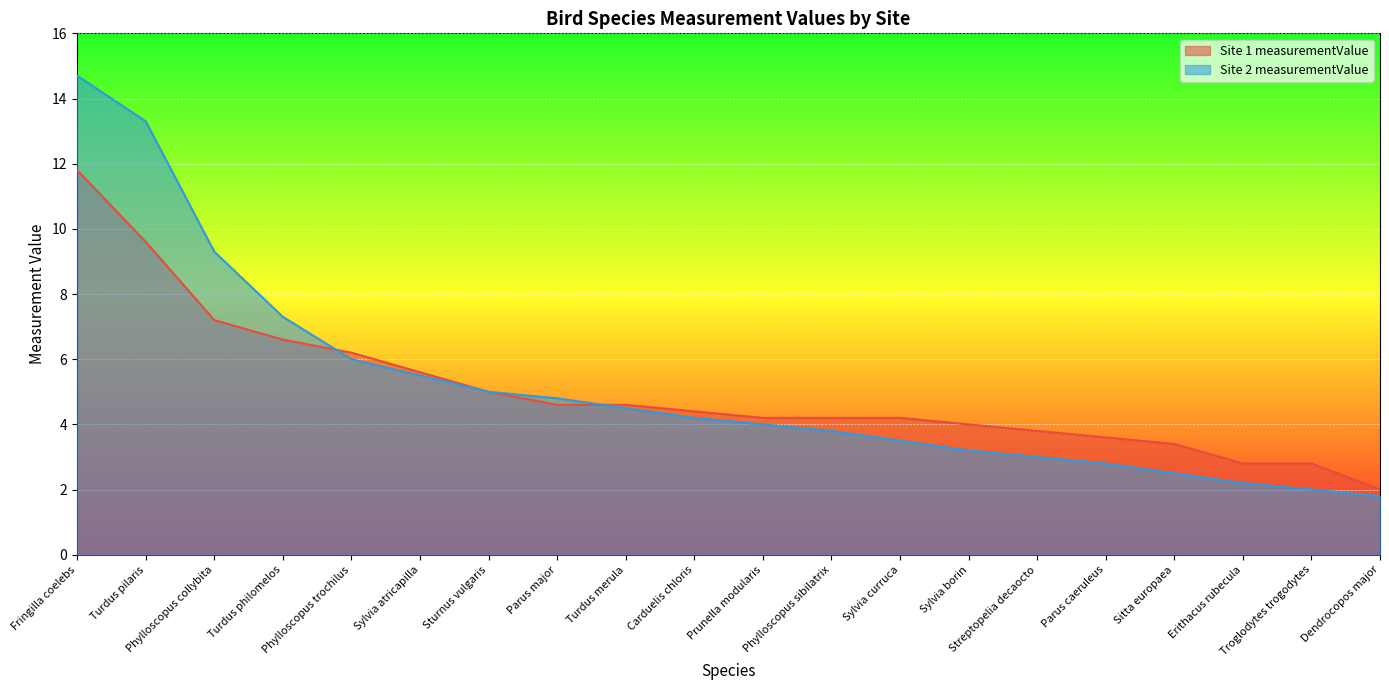

What is the sum of all Site 2 measurementValue values?

103.4